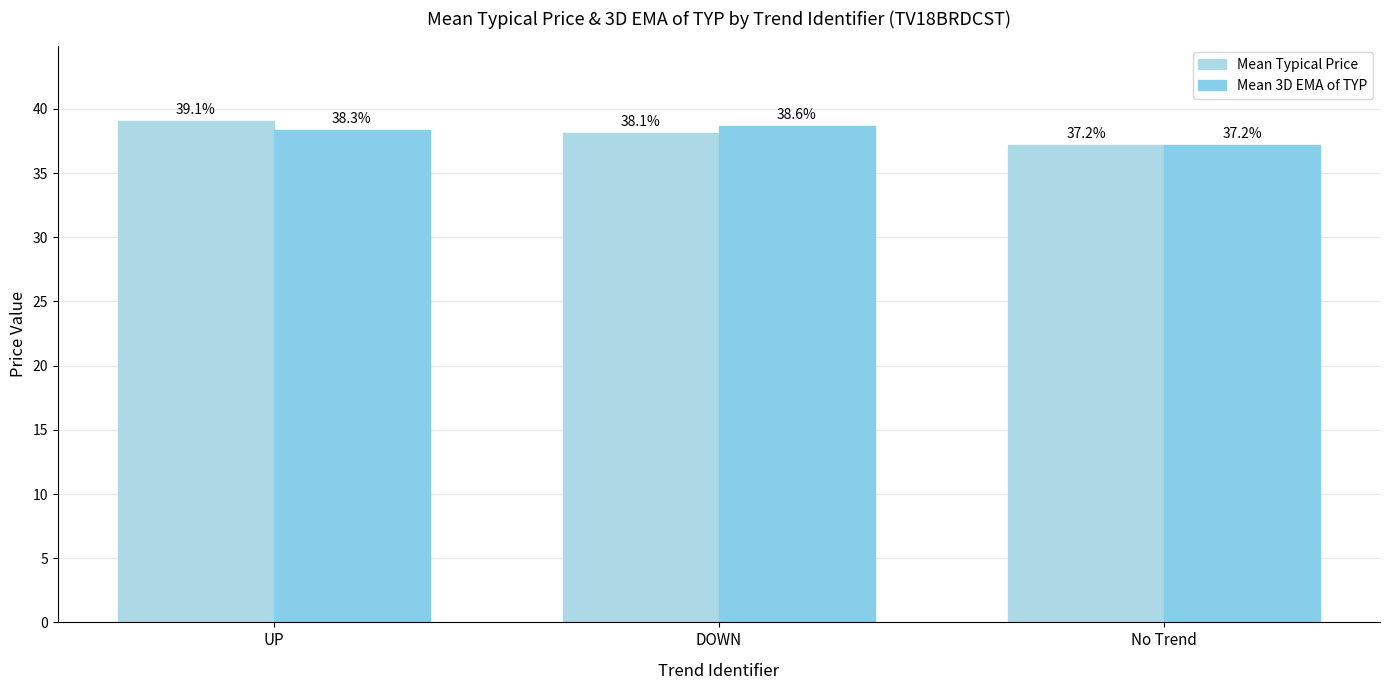

At which label is Mean Typical Price closest to 38?

DOWN